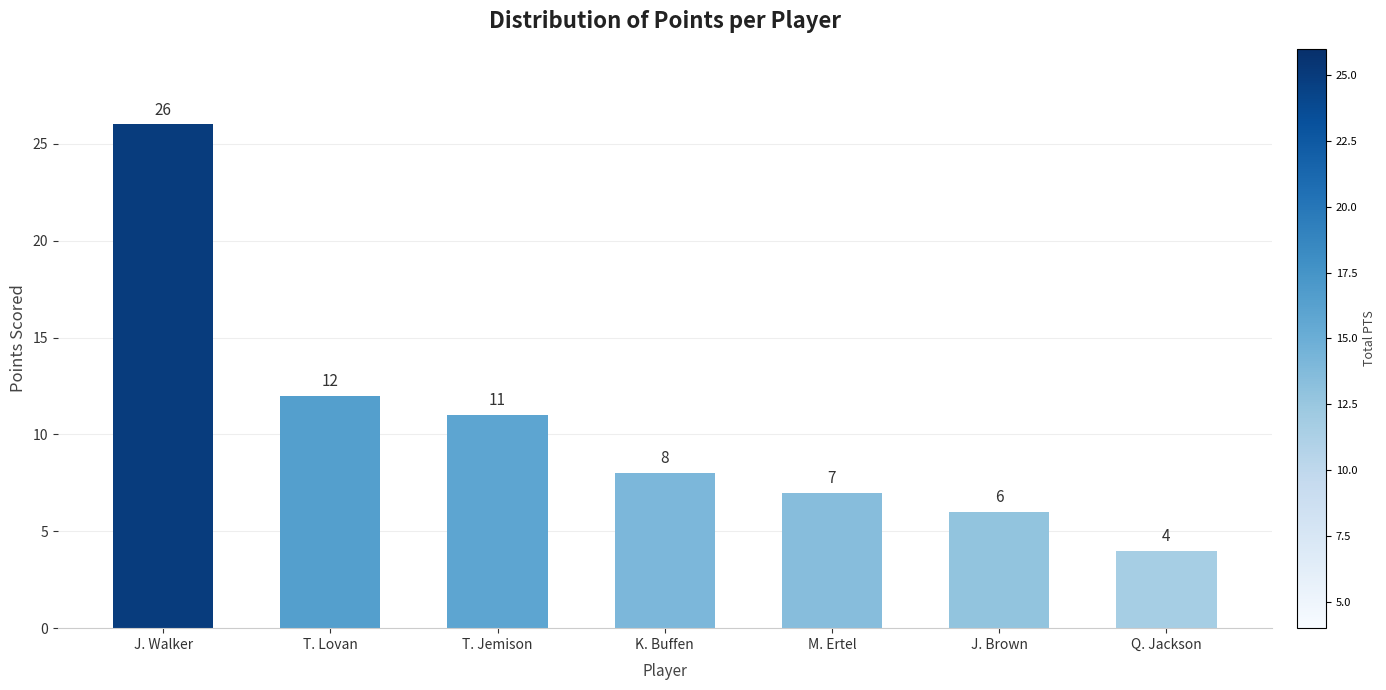

Rank the categories by value from highest to lowest.

J. Walker, T. Lovan, T. Jemison, K. Buffen, M. Ertel, J. Brown, Q. Jackson